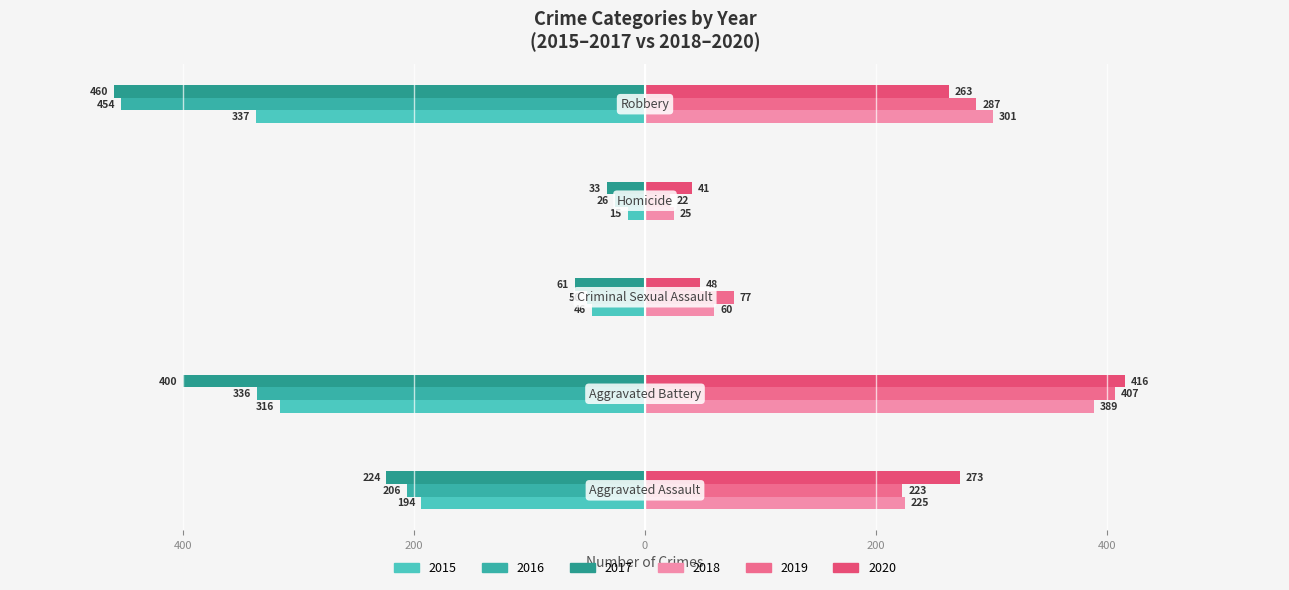

Where does the 2019 series first go above 223?

Aggravated Battery